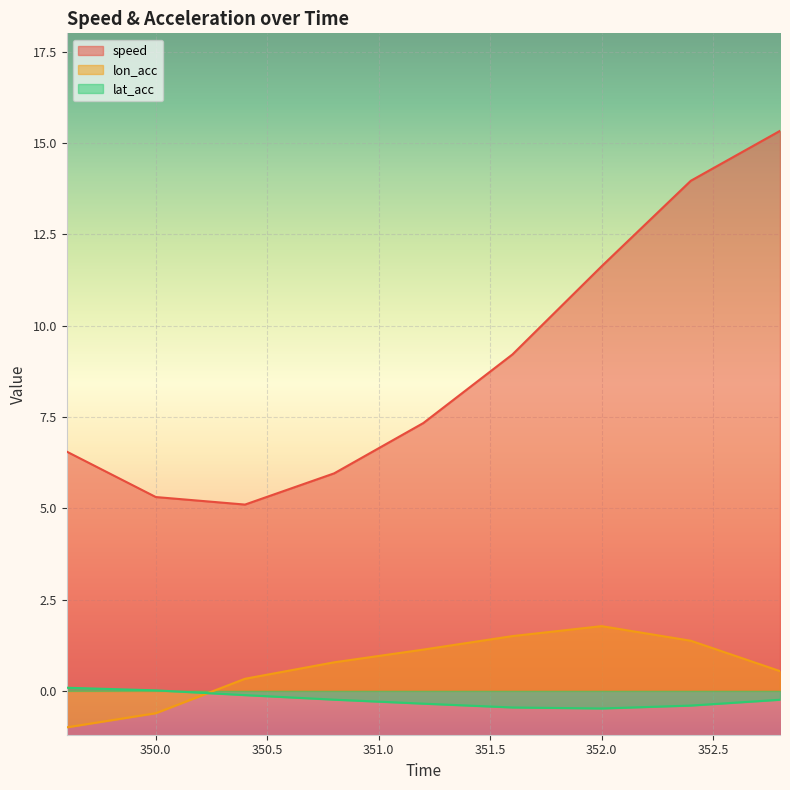

True or false: lat_acc and speed intersect in this chart.

False